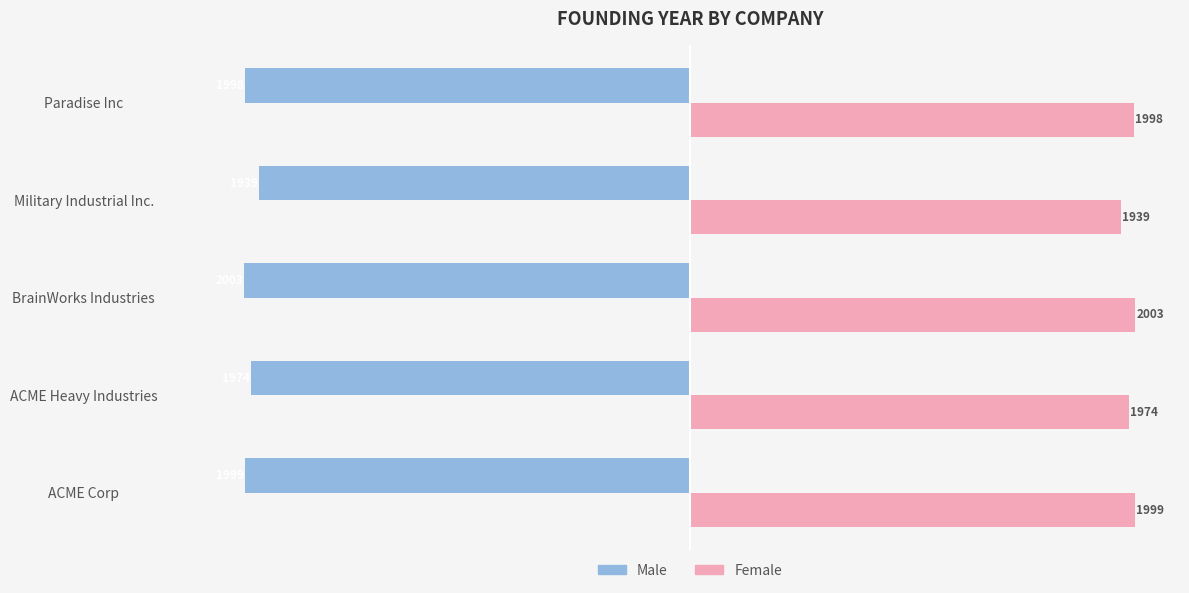

True or false: Female has a value of 1974 at ACME Heavy Industries.

True